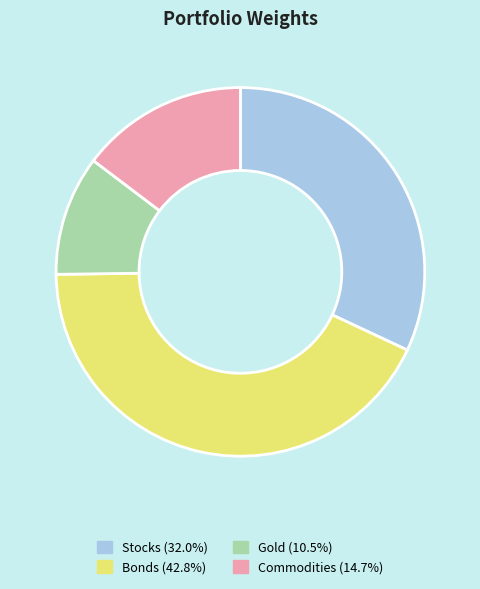

What is the largest slice in the pie chart?

Bonds